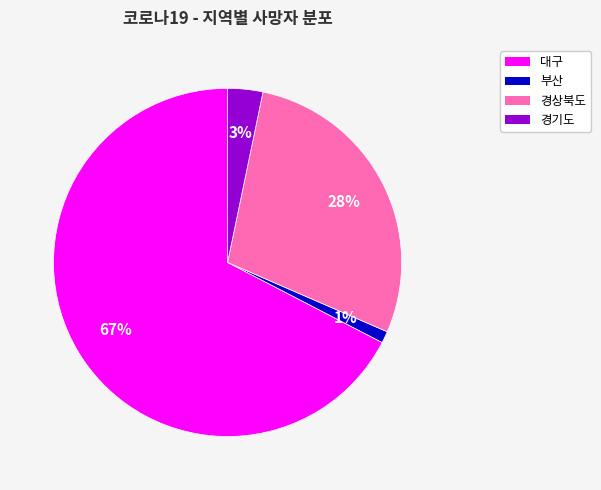

How many slices are in this pie chart?

4